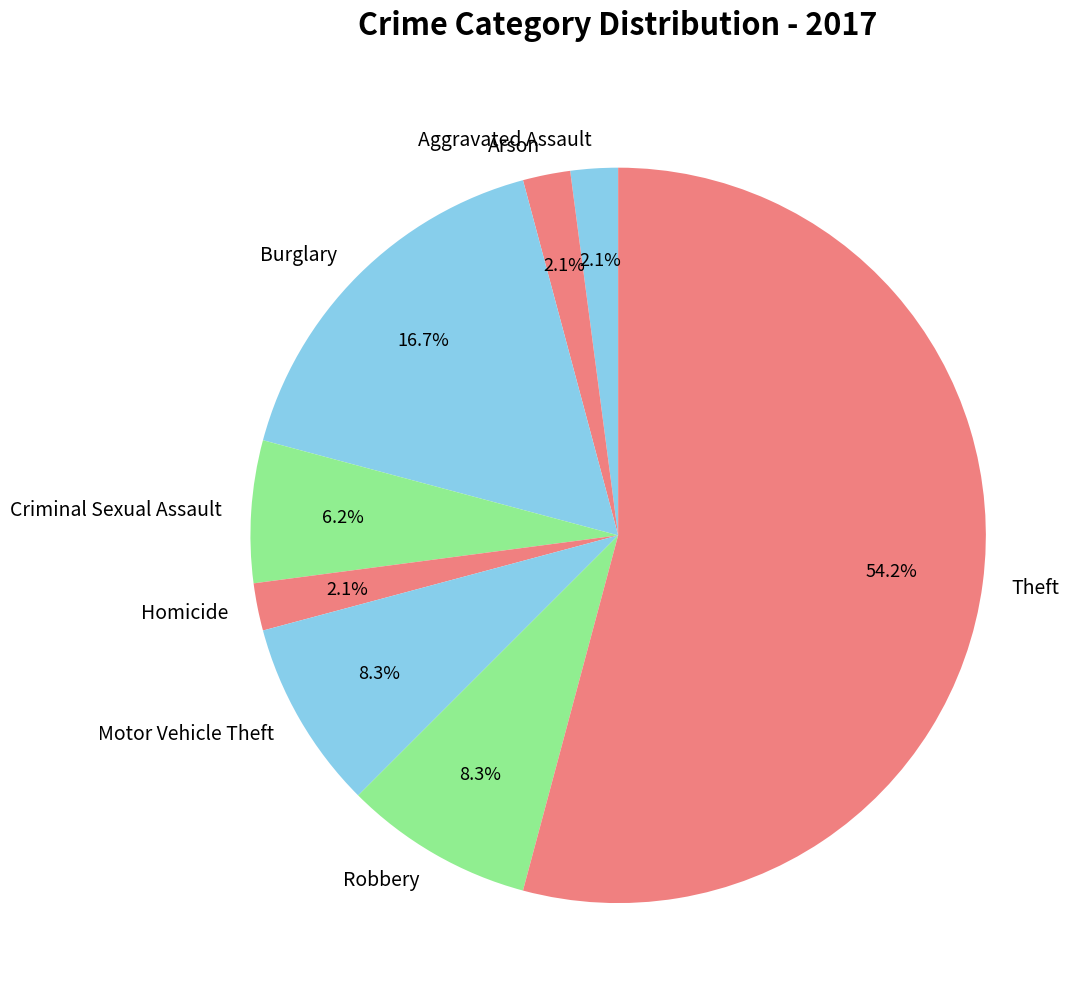

Is there a majority slice in this chart?

Yes